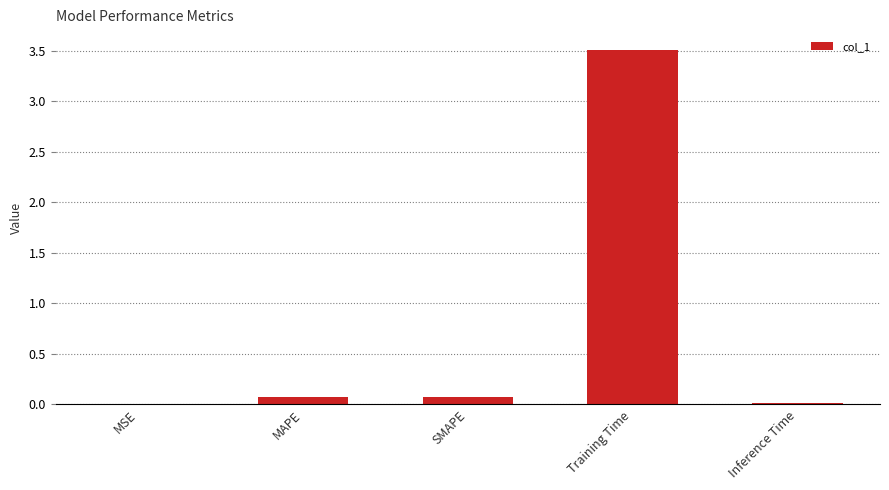

Are the bars horizontal?

No